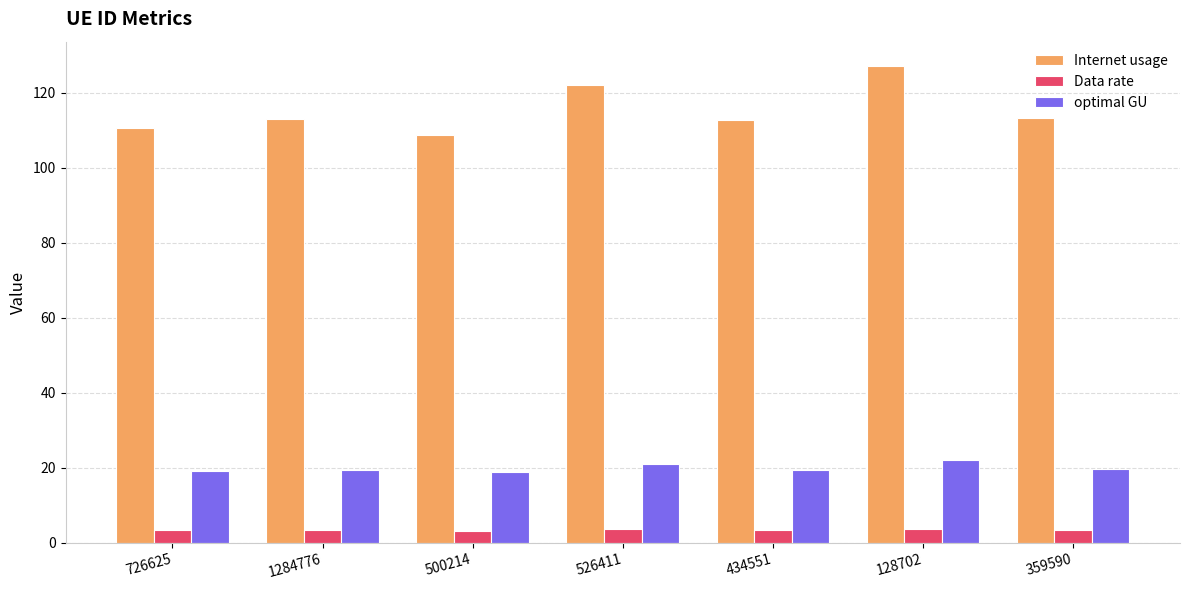

At which label does Internet usage first exceed 112?

1284776